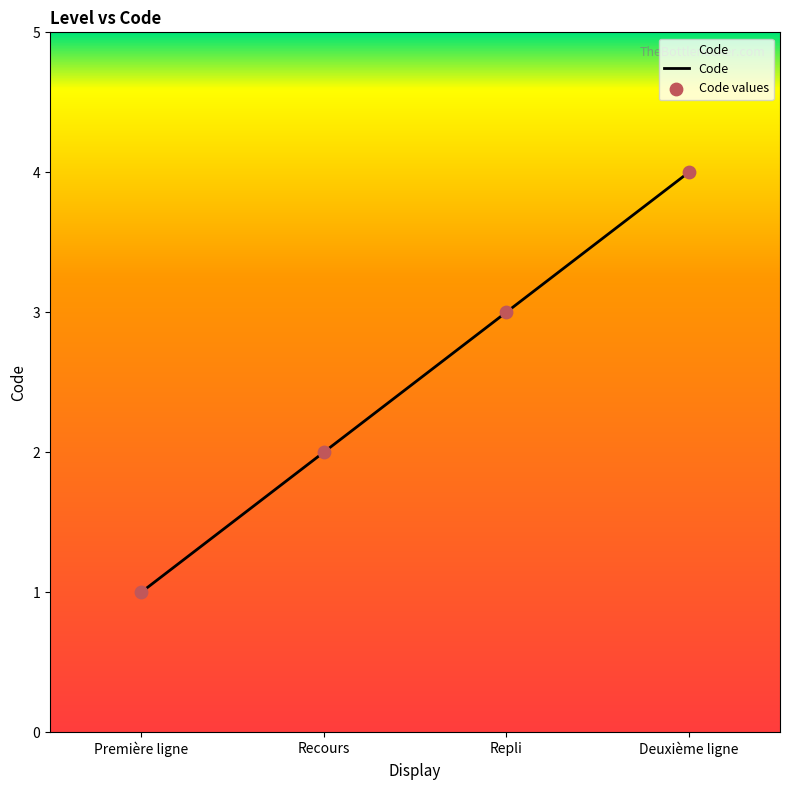

Approximately how many times larger is the value at Première ligne compared to Repli?

0.3